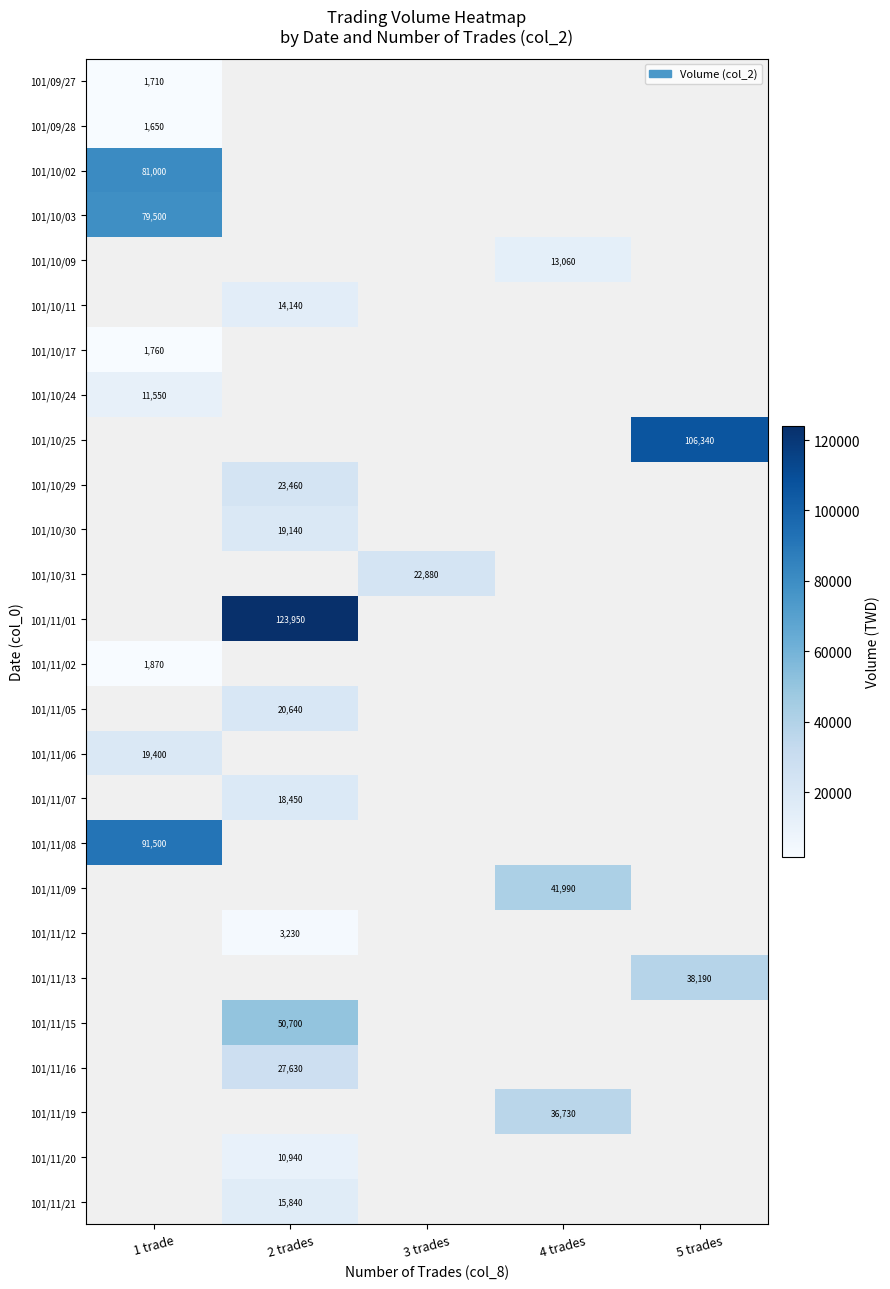

True or false: 101/10/30 has a value of 6898 at 2 trades.

False